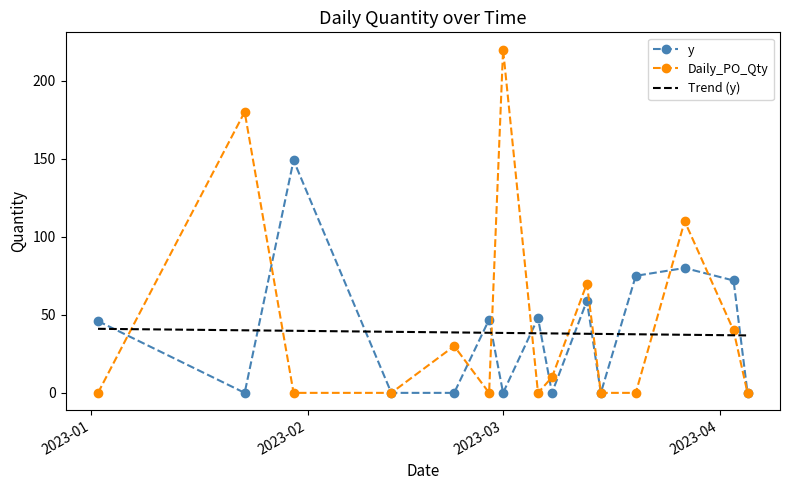

At which category does Daily_PO_Qty reach its first local valley?

2023-01-30